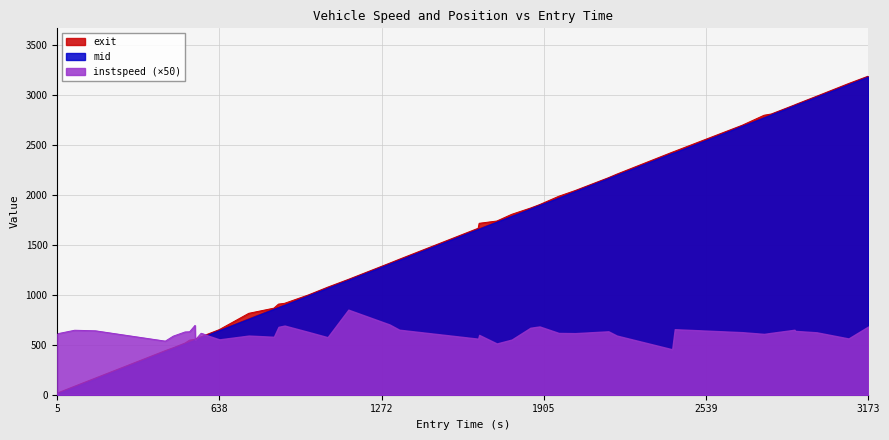

True or false: exit and mid intersect in this chart.

False